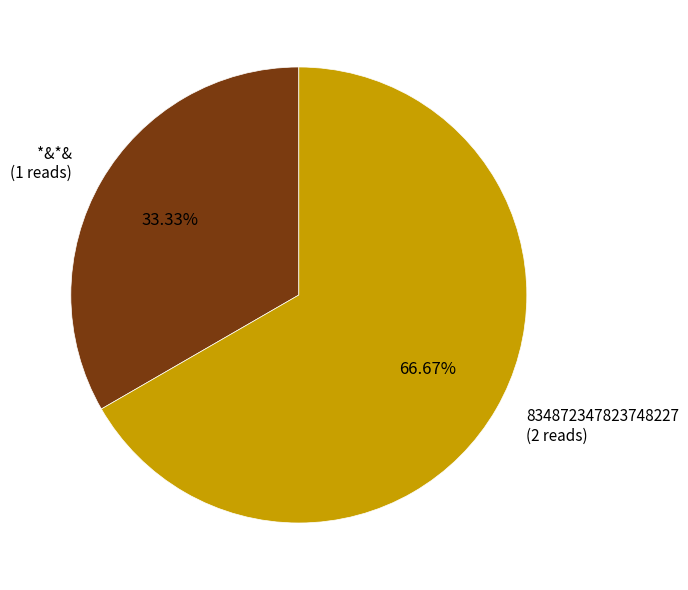

True or false: *&*& accounts for 22% of the total.

False